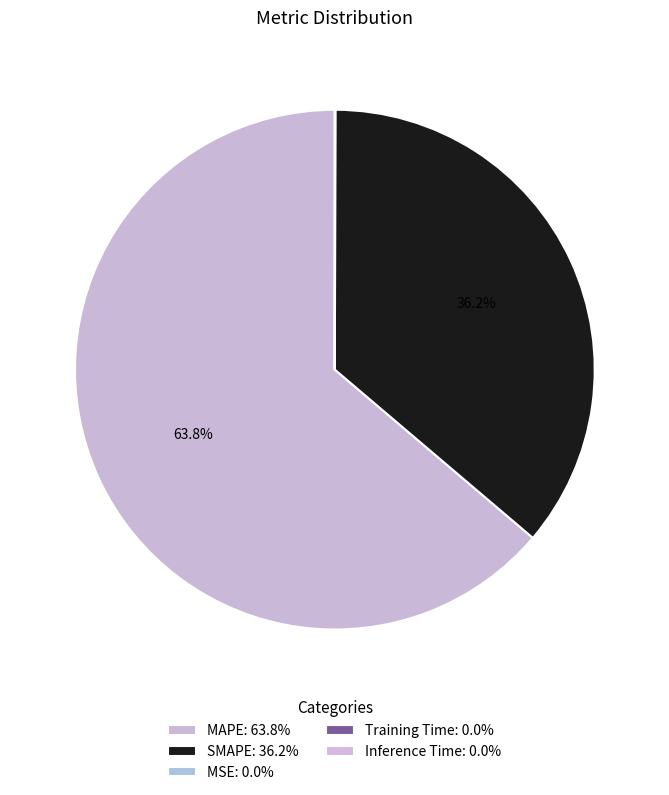

Rank the categories by value from highest to lowest.

MAPE, SMAPE, MSE, Inference Time, Training Time